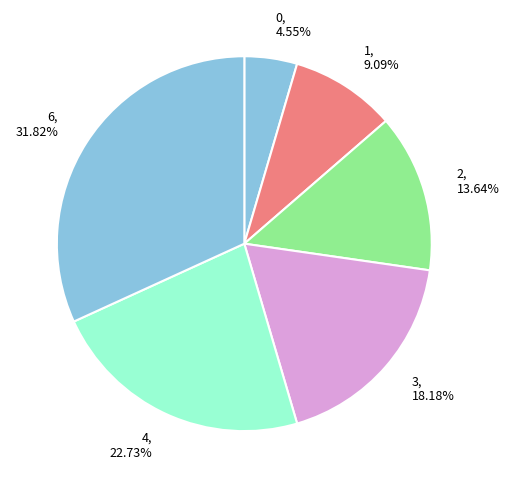

Is it true that 1 is 16% of the pie?

False